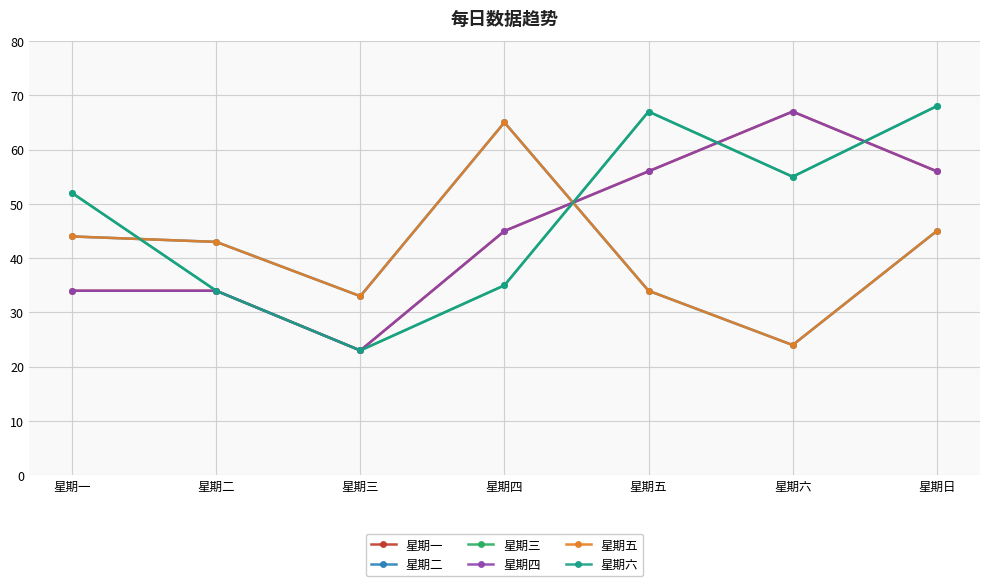

Reading right to left, transcribe all the data shown in this chart.

星期一: 星期日=56	星期六=67	星期五=56	星期四=45	星期三=23	星期二=34	星期一=34
星期二: 星期日=45	星期六=24	星期五=34	星期四=65	星期三=33	星期二=43	星期一=44
星期三: 星期日=68	星期六=55	星期五=67	星期四=35	星期三=23	星期二=34	星期一=52
星期四: 星期日=56	星期六=67	星期五=56	星期四=45	星期三=23	星期二=34	星期一=34
星期五: 星期日=45	星期六=24	星期五=34	星期四=65	星期三=33	星期二=43	星期一=44
星期六: 星期日=68	星期六=55	星期五=67	星期四=35	星期三=23	星期二=34	星期一=52